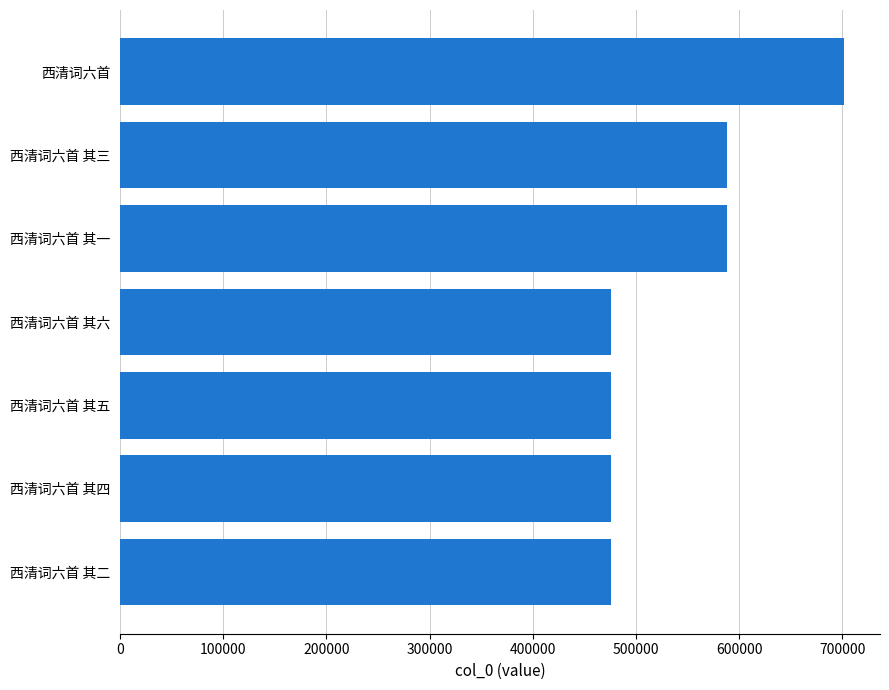

What is the average value?

540334